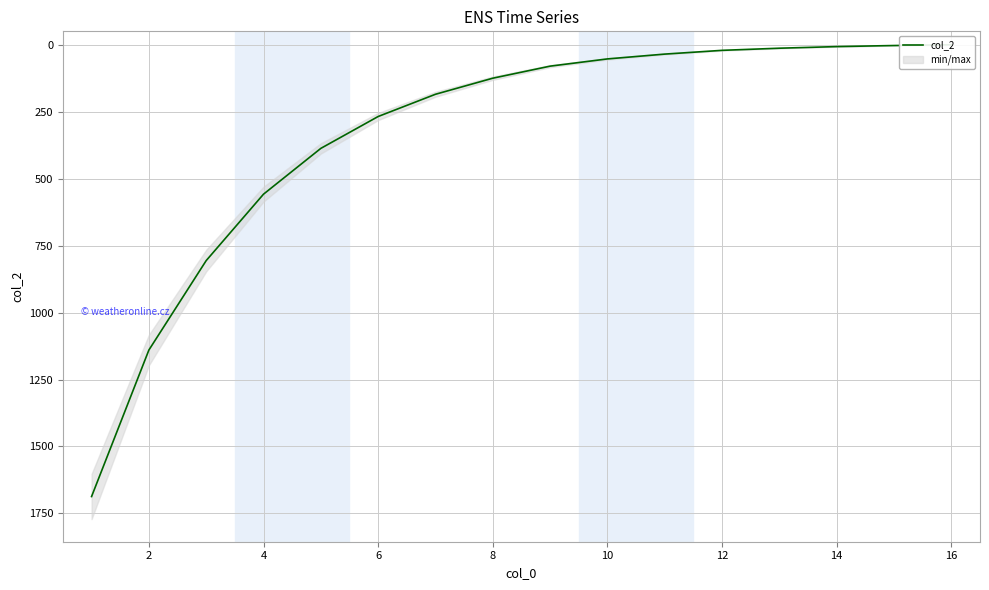

What is the difference between the maximum and minimum values?

1687